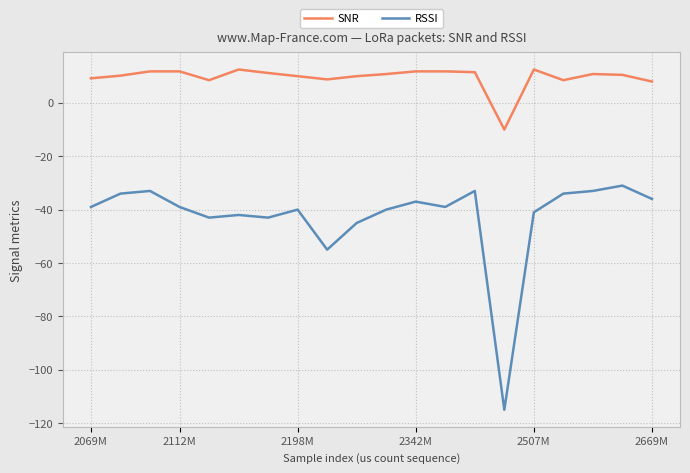

Rank the series by their average value, from highest to lowest.

SNR, RSSI